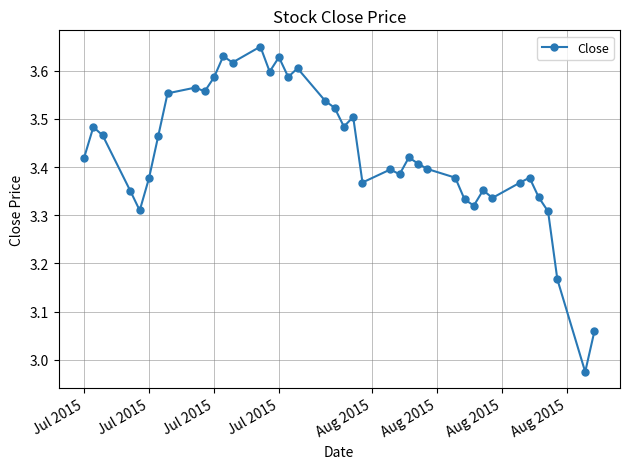

True or false: there are more than 1 points higher than both neighbors.

True